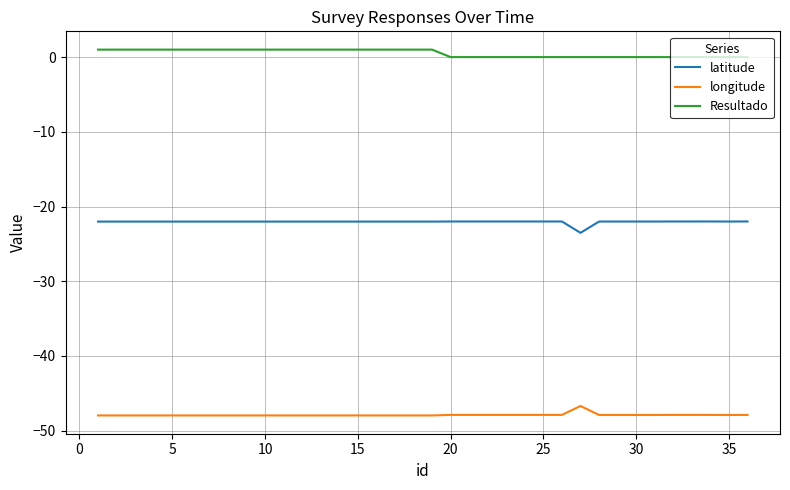

List the series in order of their overall mean, lowest first.

longitude, latitude, Resultado